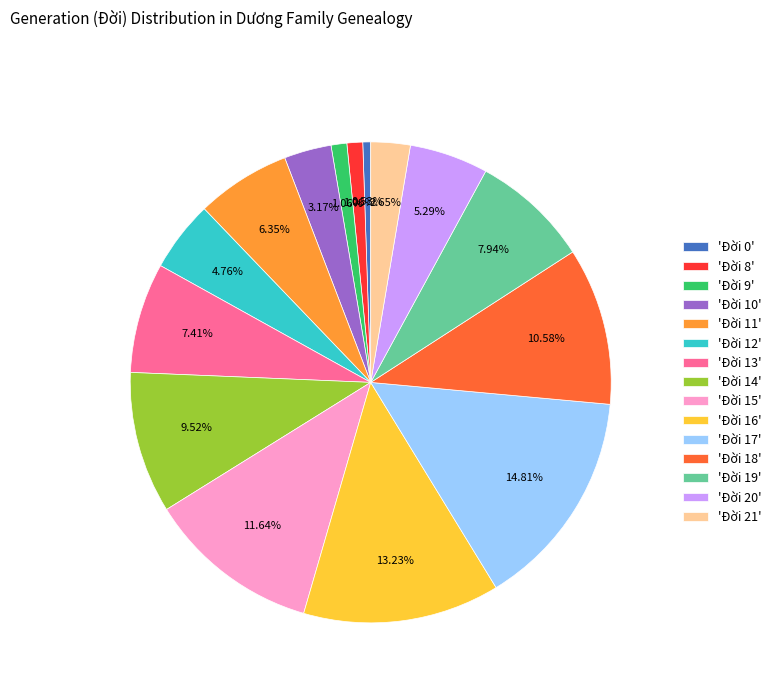

Between 'Đời 10' and 'Đời 9', which is larger?

'Đời 10'